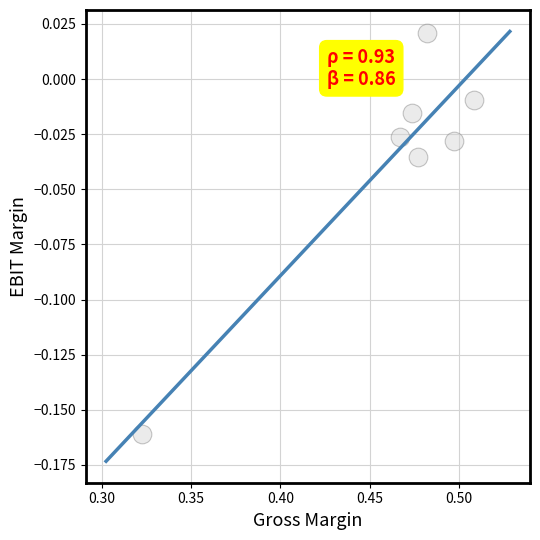

What is the average X value?

0.5